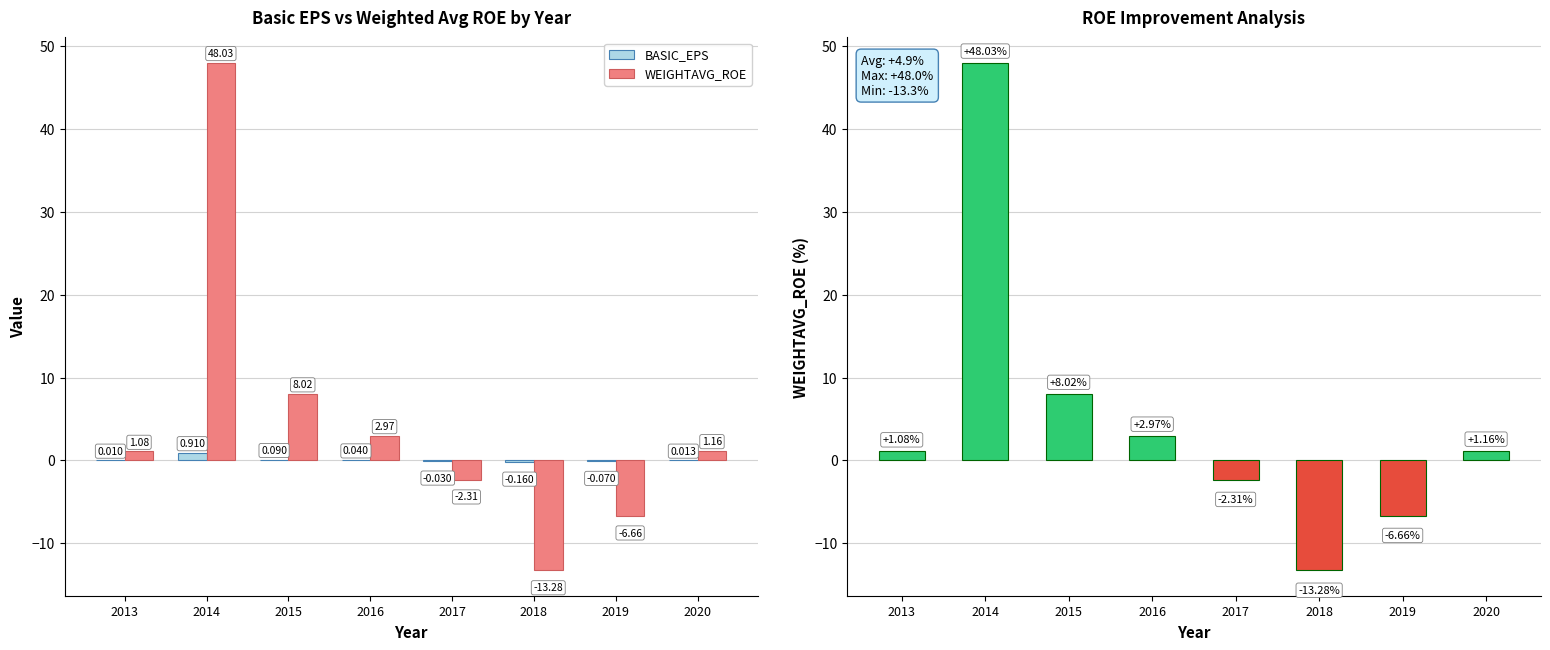

Which label corresponds to the smallest value in the chart?

2018